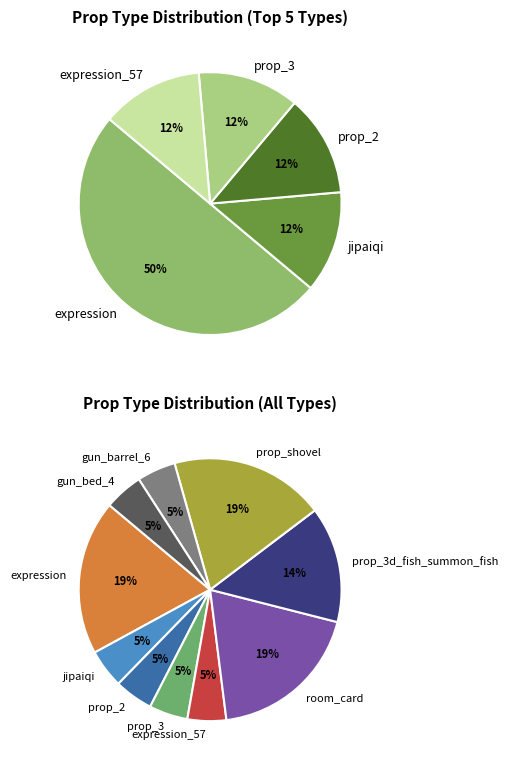

The expression_57 slice represents 5% of the pie. True or false?

True